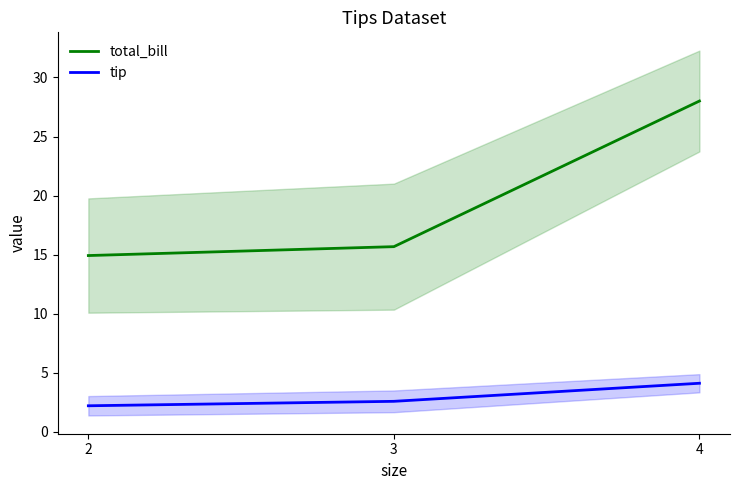

Is it true that tip equals 4.1 at 4?

True